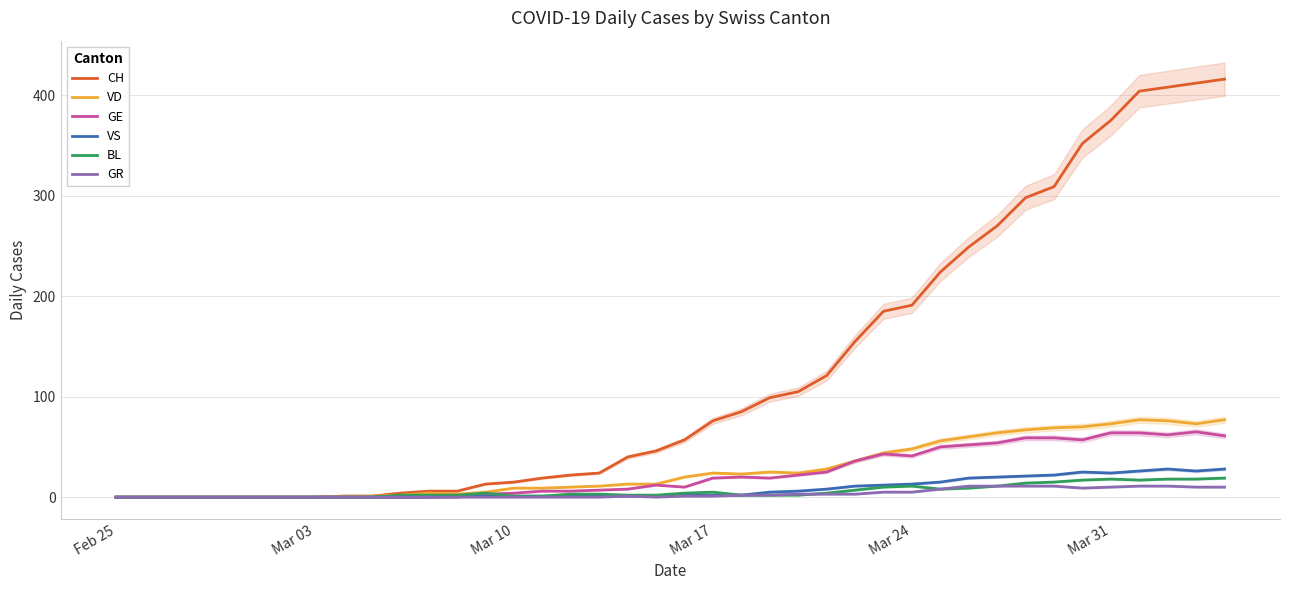

The value of BL at Mar 31 is 18. True or false?

True